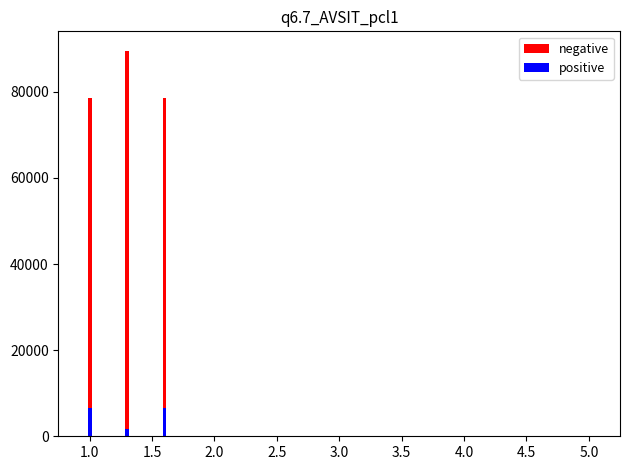

The positive series shows 1710 at 1.0. True or false?

False